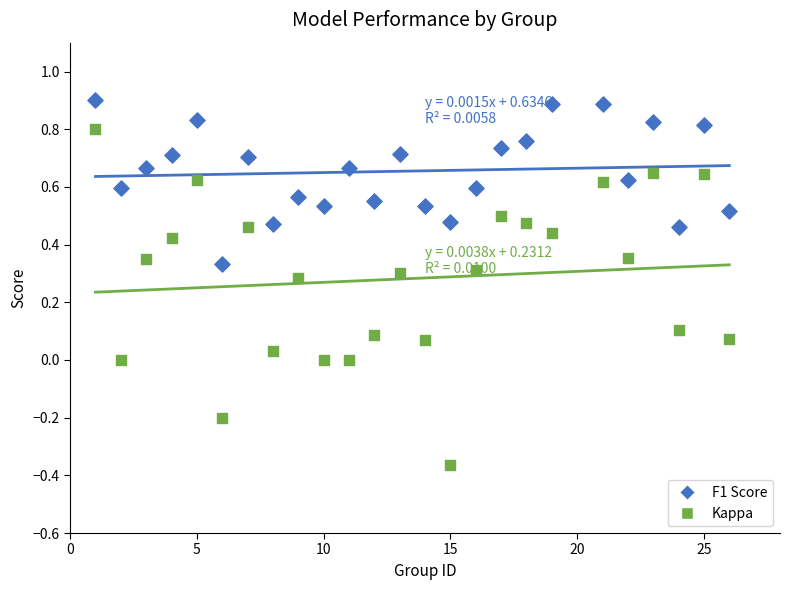

What are all the series names shown in the legend?

F1 Score, Kappa